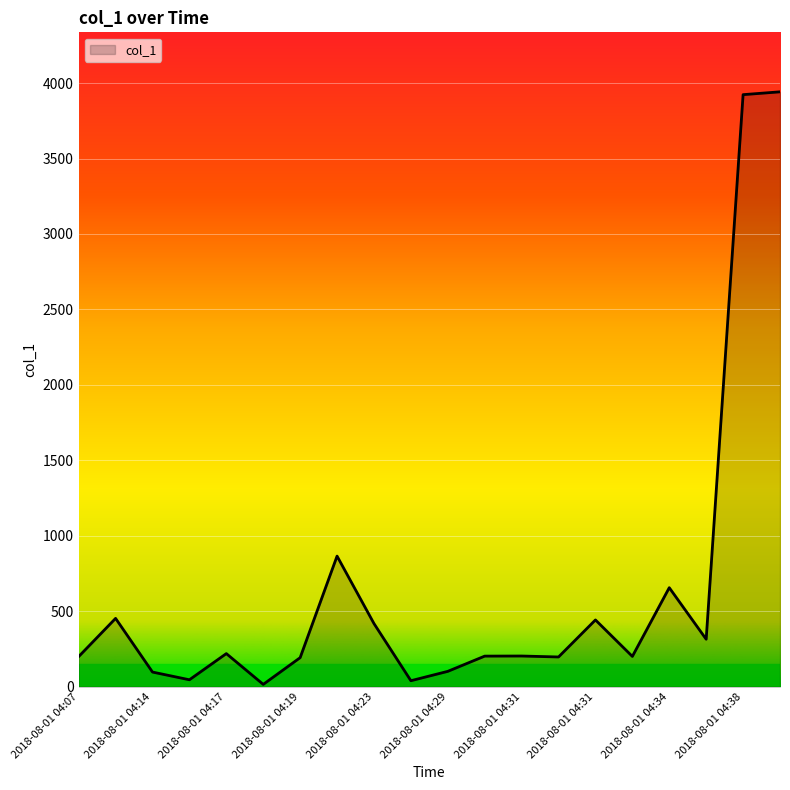

Count the number of categories in the chart.

20